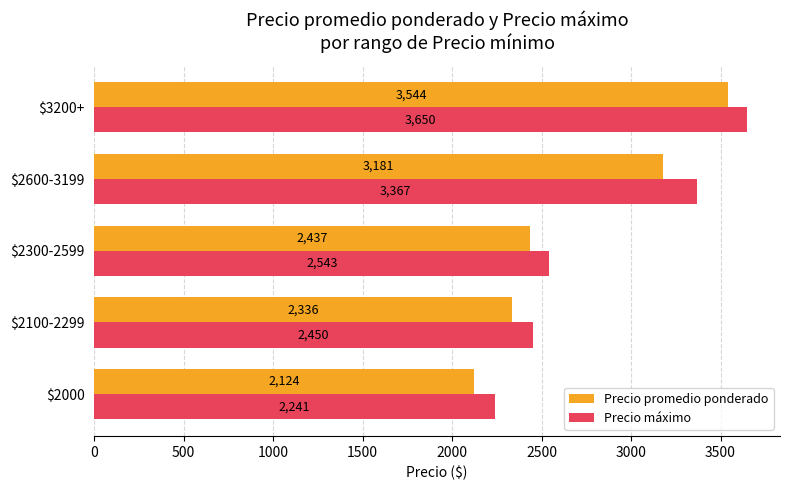

At which label is Precio máximo closest to 2945?

$2300-2599